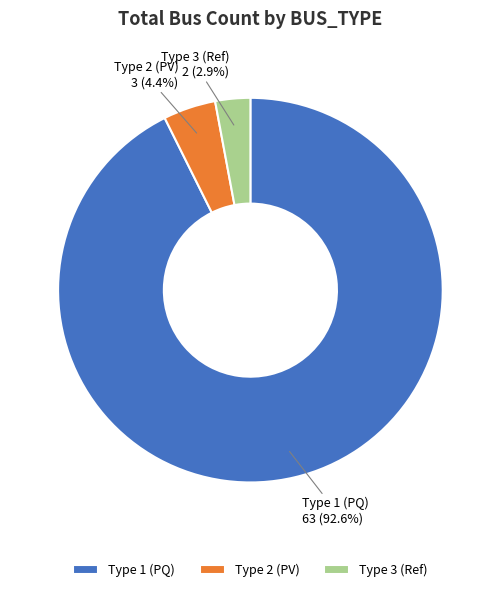

Which has a higher value, Type 2 (PV) or Type 3 (Ref)?

Type 2 (PV)